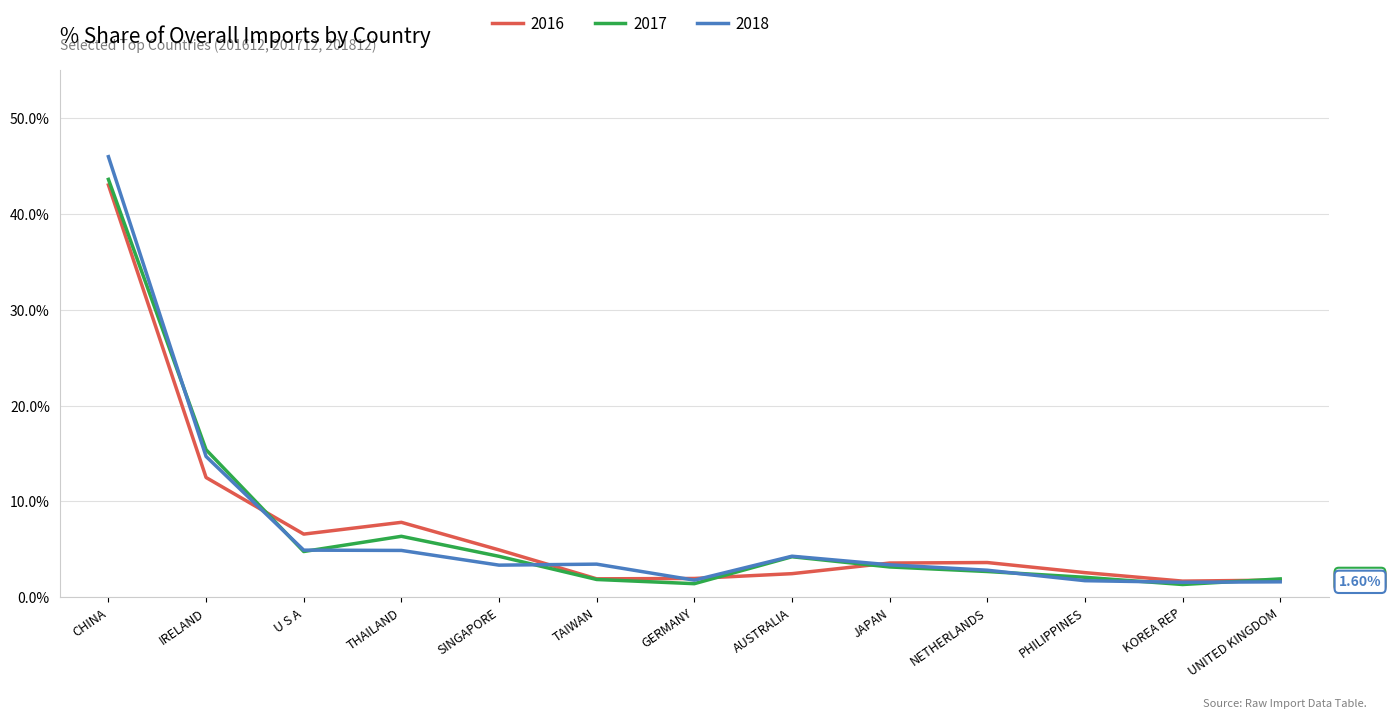

Which label corresponds to the largest value in the chart?

CHINA